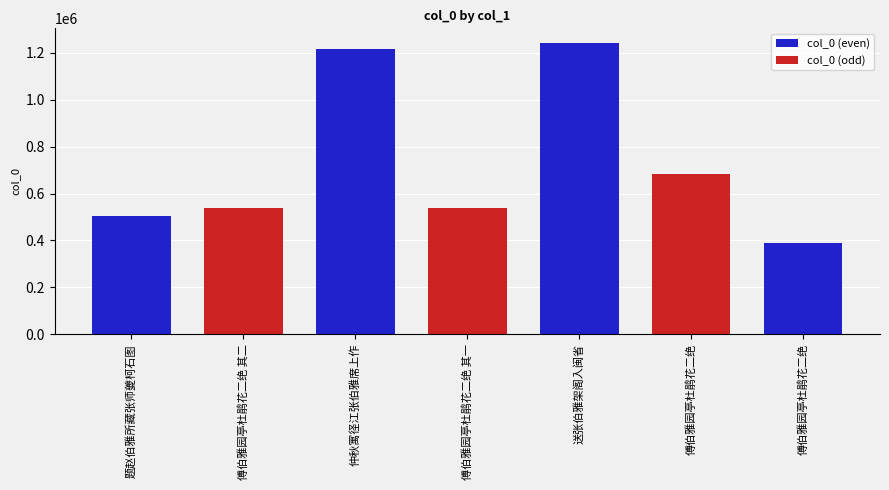

What is the ratio of the value at 傅伯雅园亭杜鹃花二绝 其二 to the value at 傅伯雅园亭杜鹃花二绝 其一?

1.0